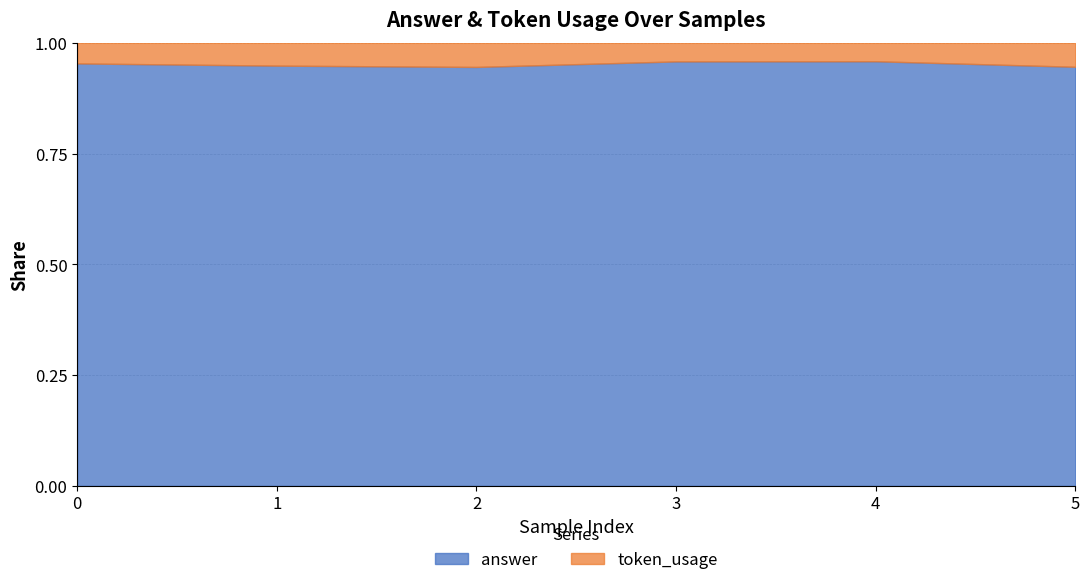

In answer, how many points are higher than both neighbors (excluding endpoints)?

1